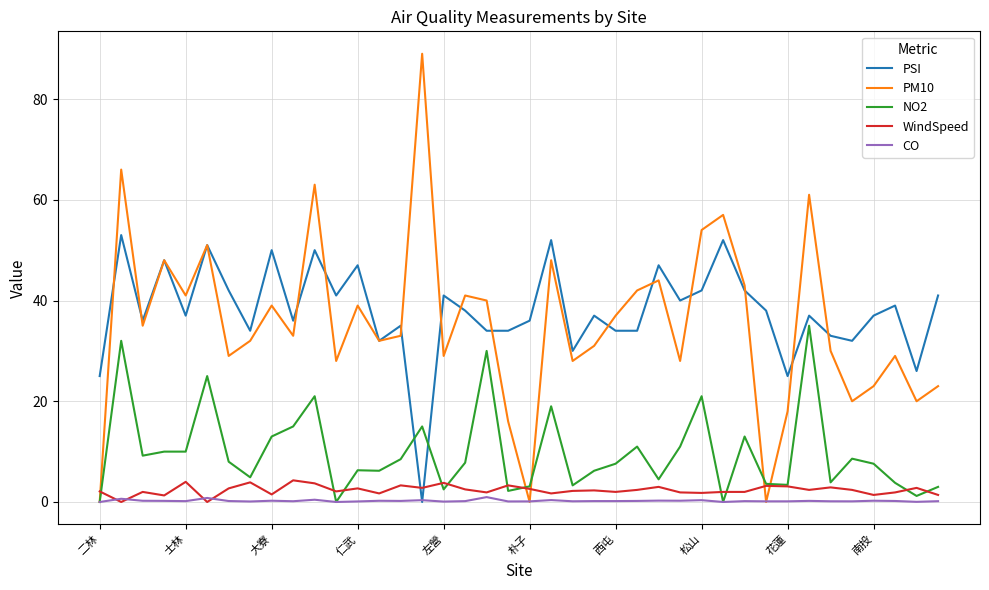

What is the maximum value shown in the chart?

89.0